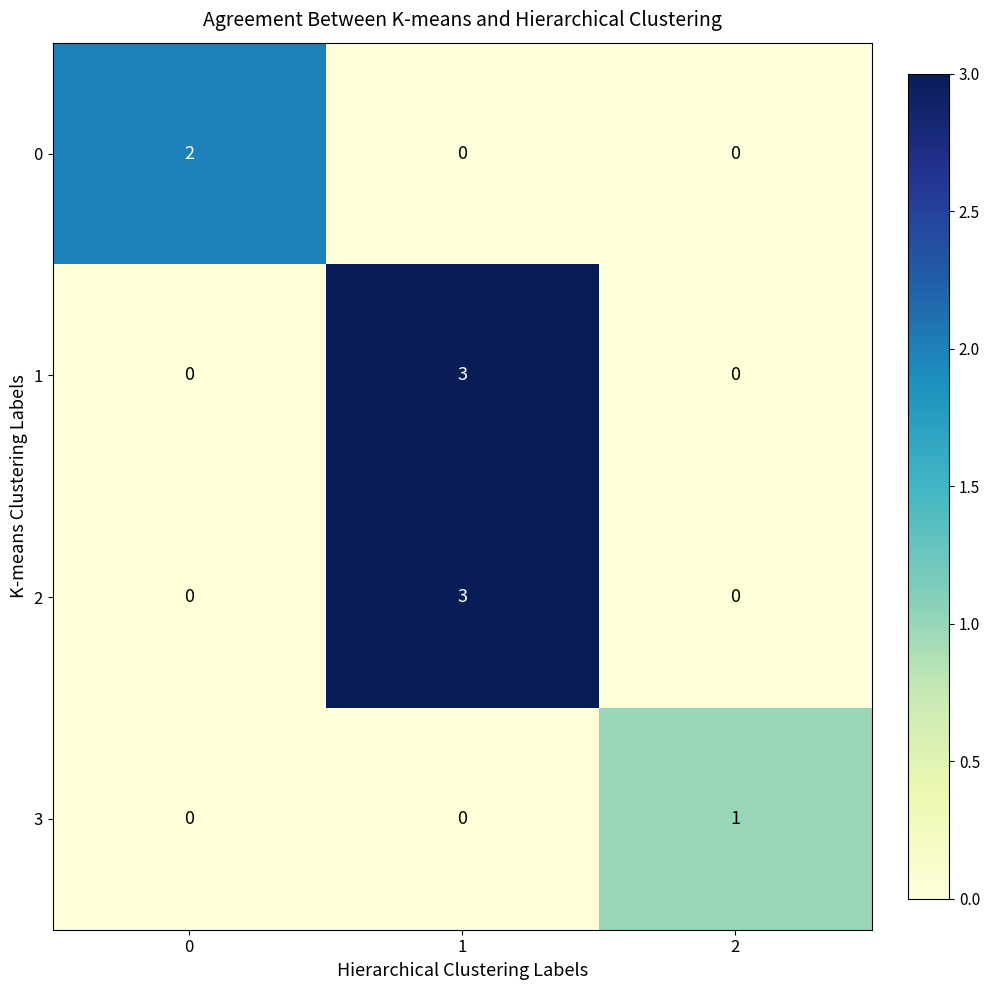

How many values in 0 are above zero?

1